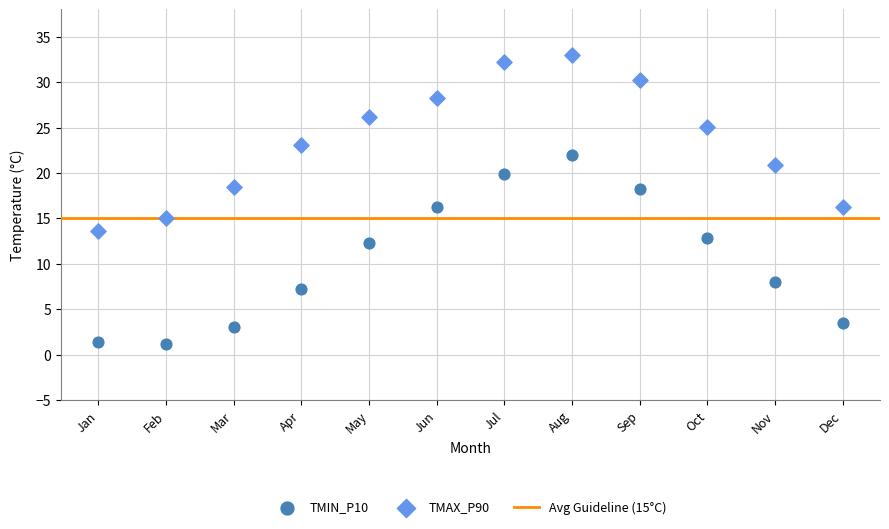

Which series has the largest Y range (max minus min)?

TMIN_P10